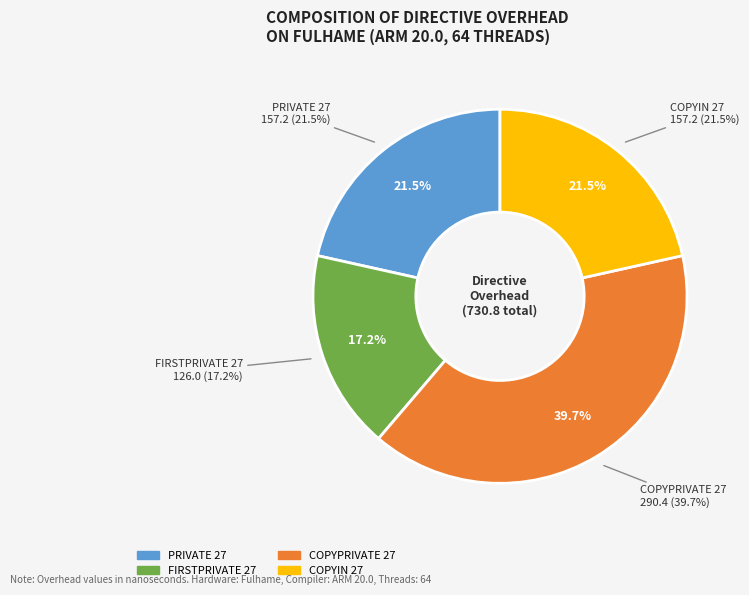

Between COPYPRIVATE 27 and PRIVATE 27, which is larger?

COPYPRIVATE 27